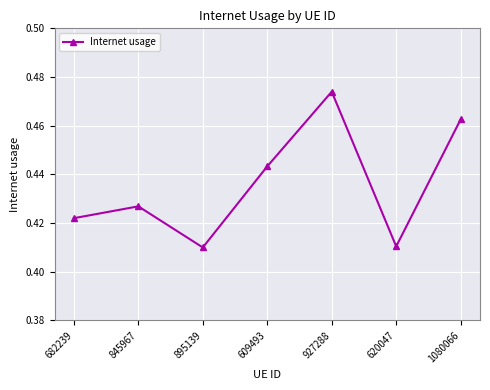

True or false: the data shows 0.2 at 845967.

False